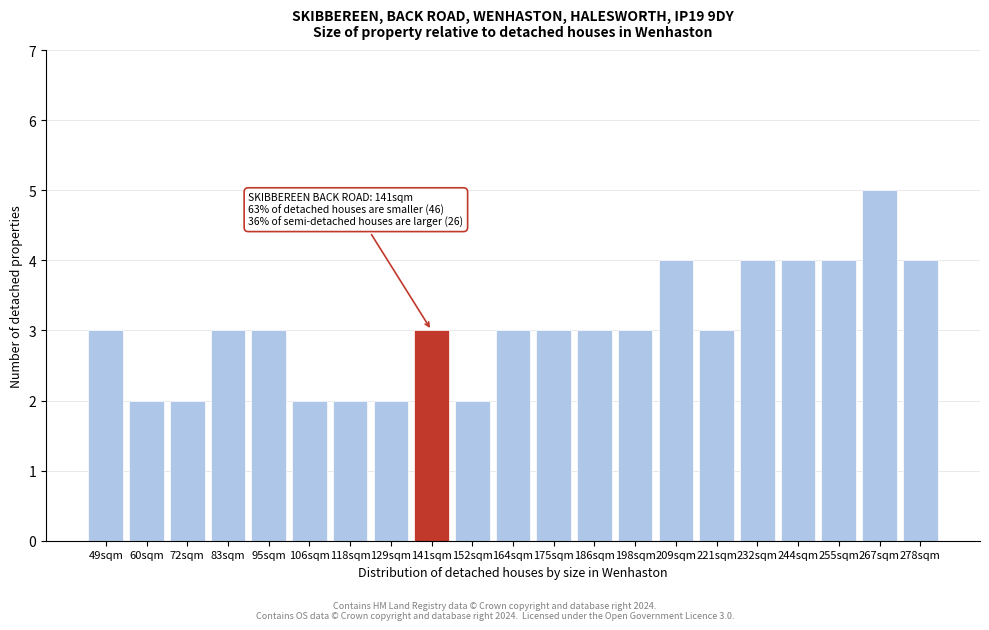

Reading left to right, list all the values displayed in this chart.

3	2	2	3	3	2	2	2	3	2	3	3	3	3	4	3	4	4	4	5	4